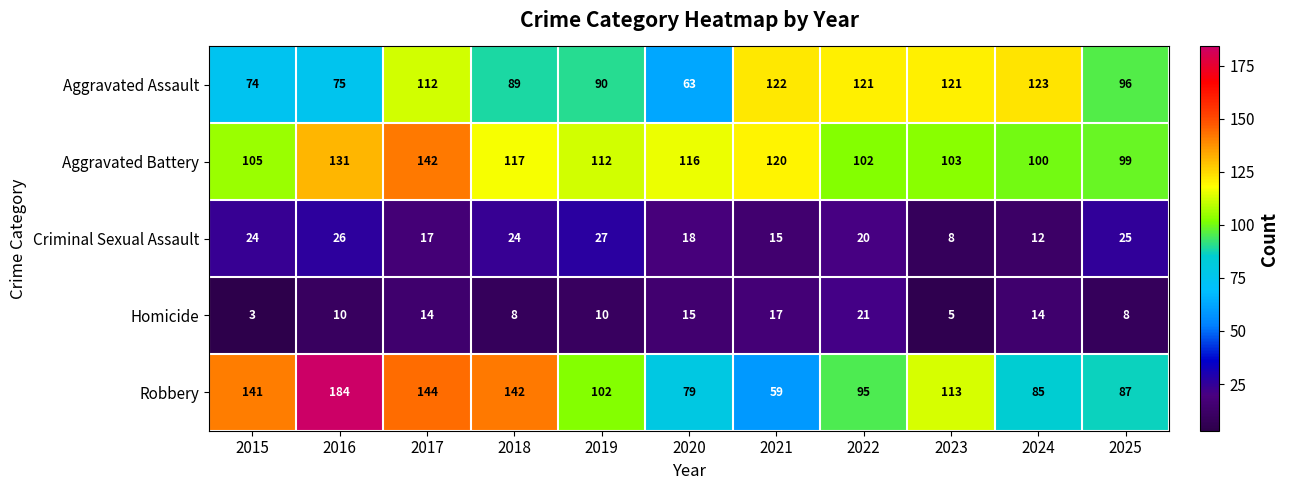

How many series are shown in this chart?

5